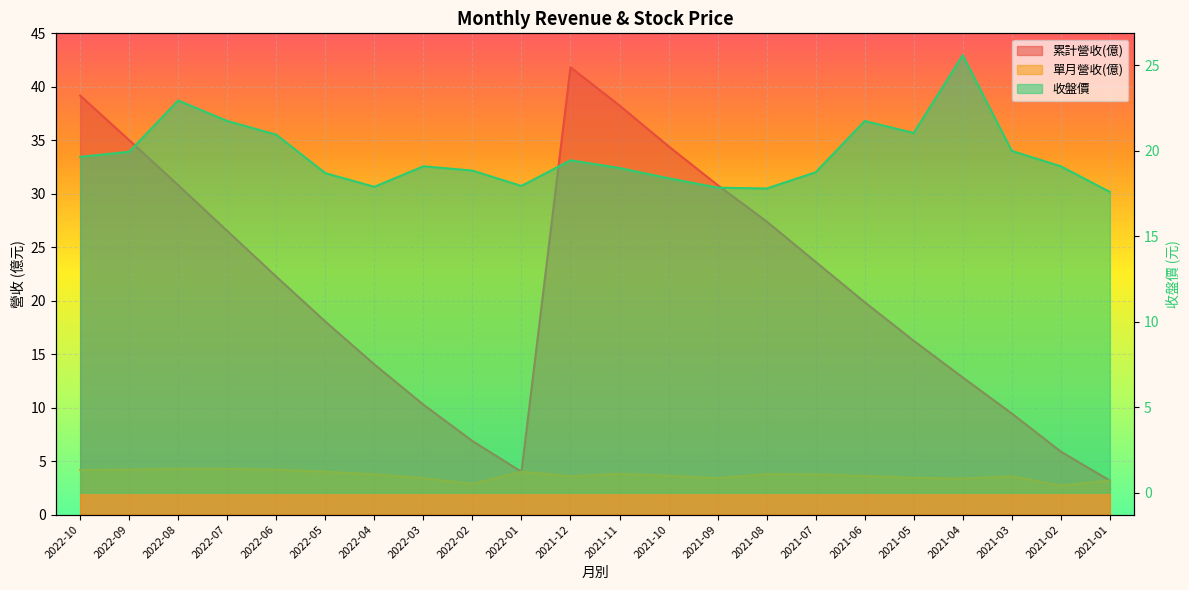

What are all the series names shown in the legend?

累計營收(億), 單月營收(億), 收盤價